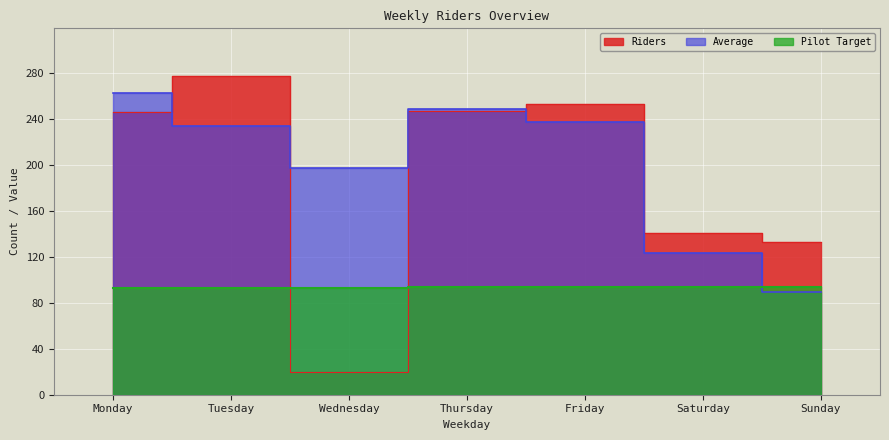

What is the difference between the Pilot Target values at Sunday and Wednesday?

0.6